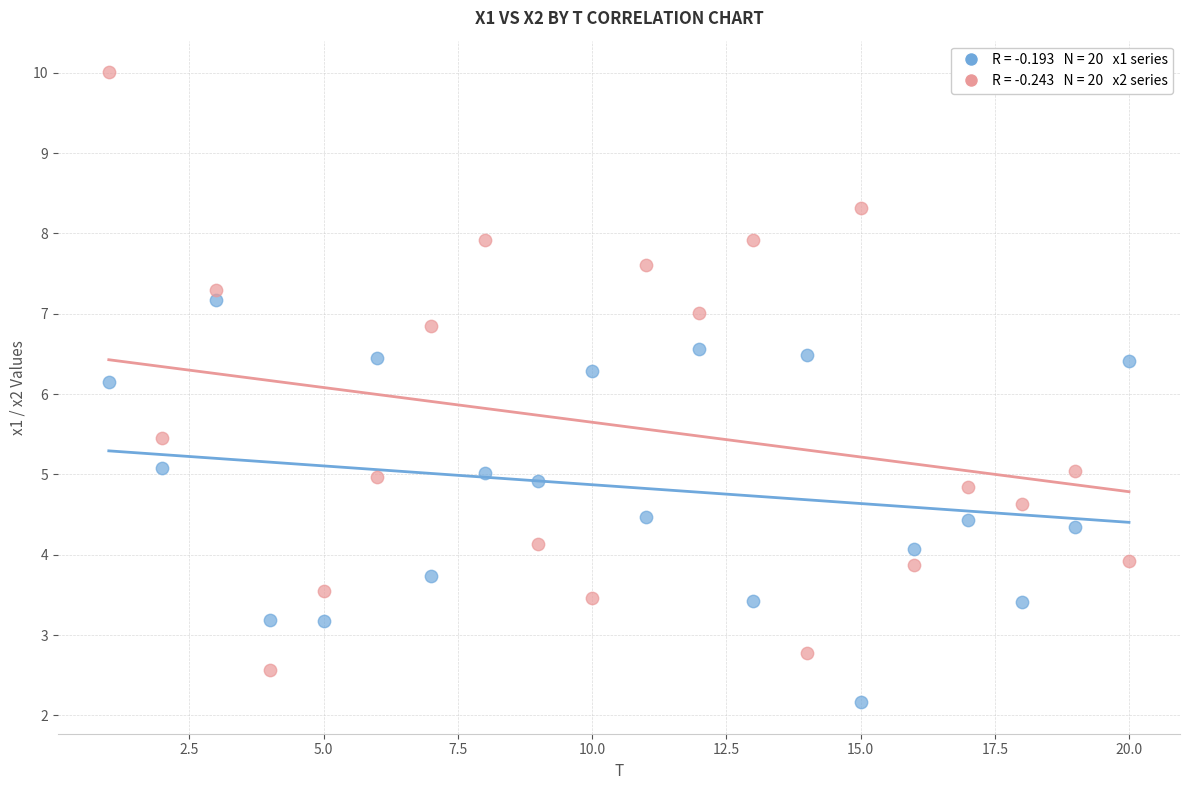

Across all series, what Y value is closest to 6?

6.2